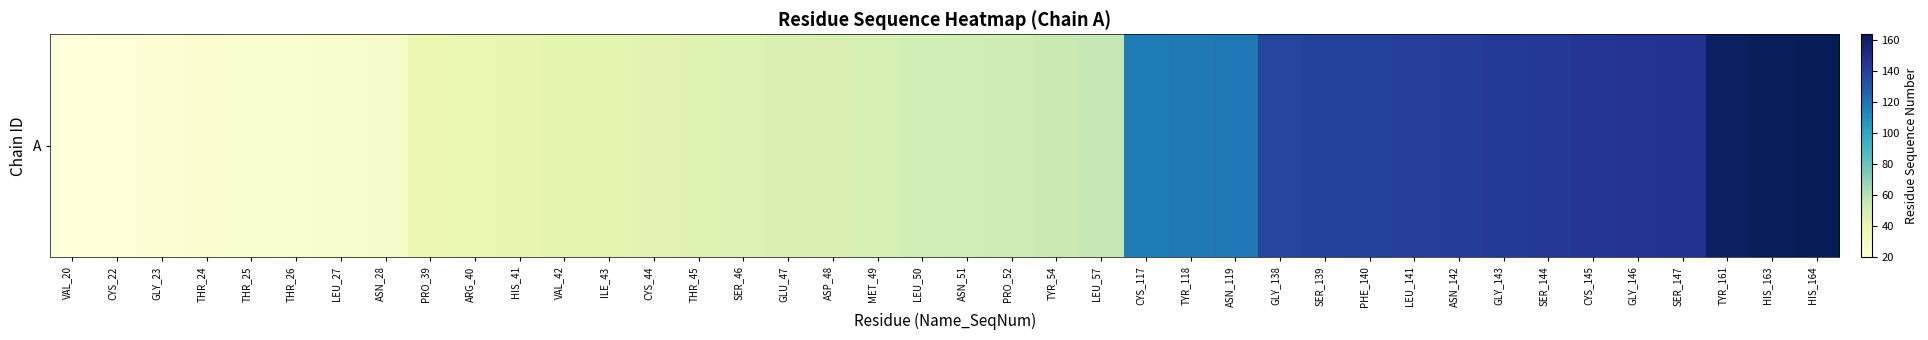

True or false: the data shows 118 at TYR_118.

True